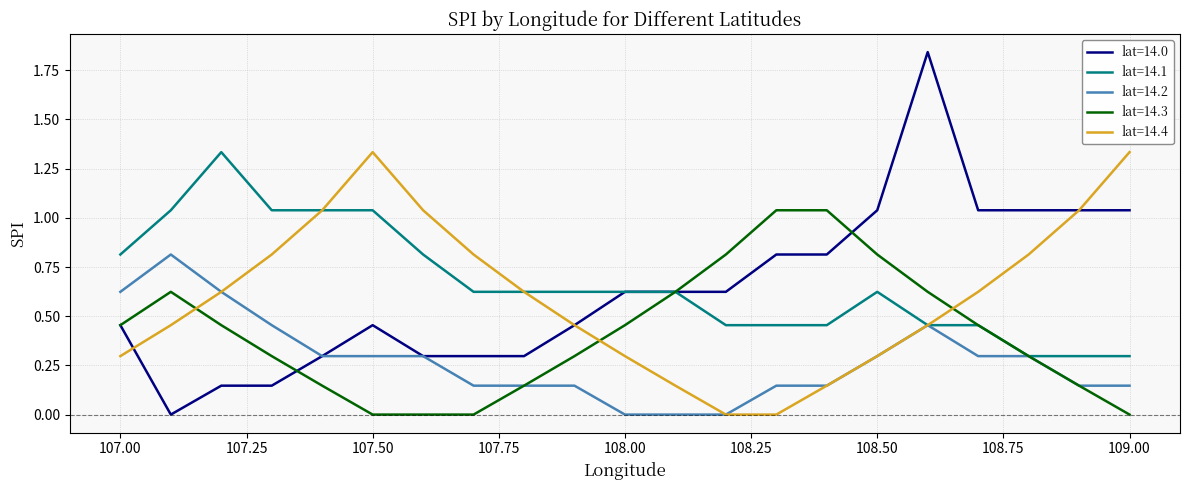

How many times do lat=14.4 and lat=14.3 cross each other?

3